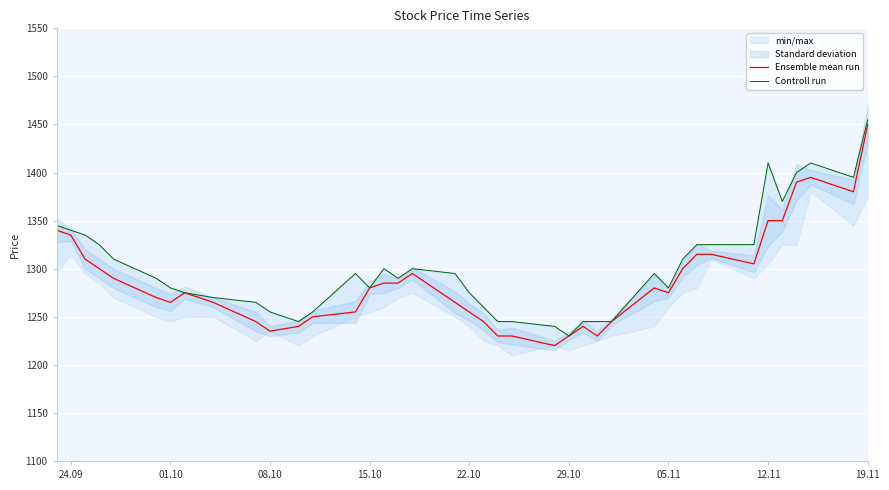

What is the maximum value for Ensemble mean run?

1450